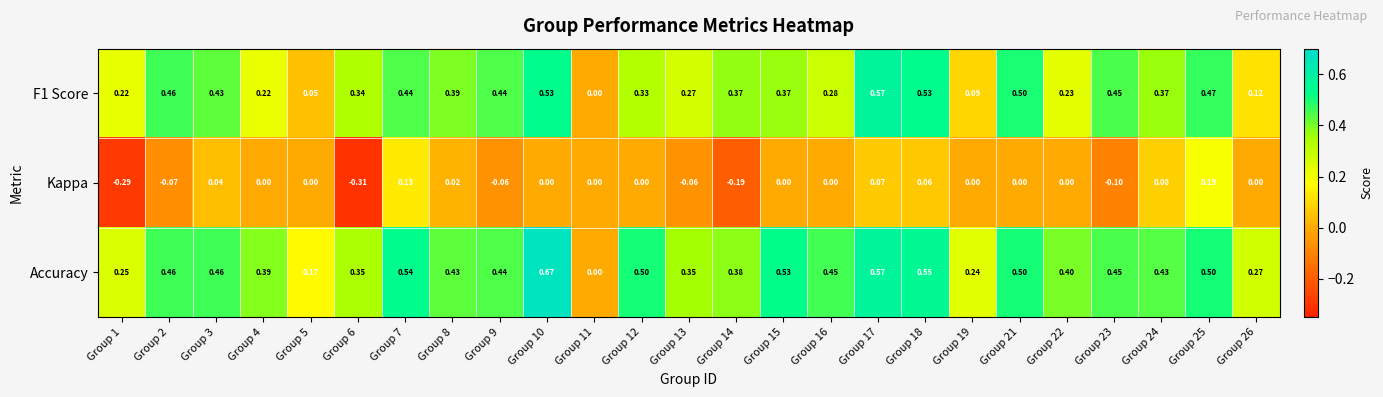

Which series has the widest spread of values?

Accuracy